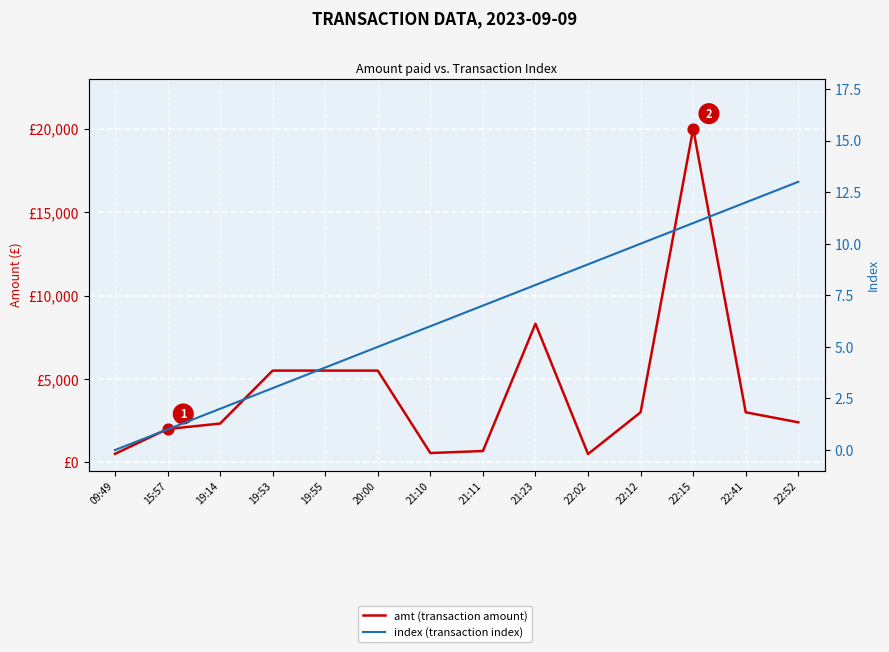

Is the value of index (transaction index) at 22:02 greater than the value of amt (transaction amount) at 22:02?

No